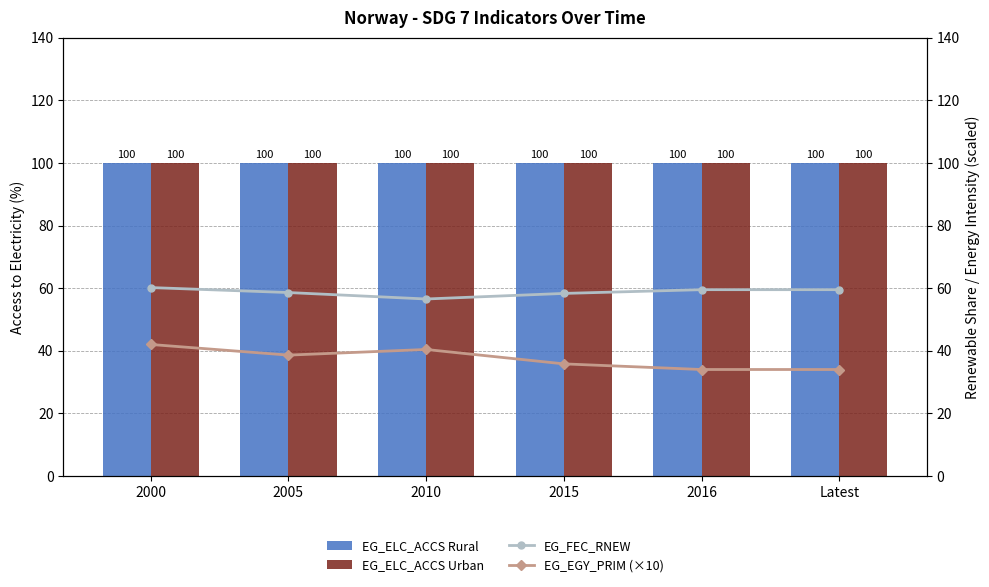

Between 2000 and 2016, which is larger?

2000